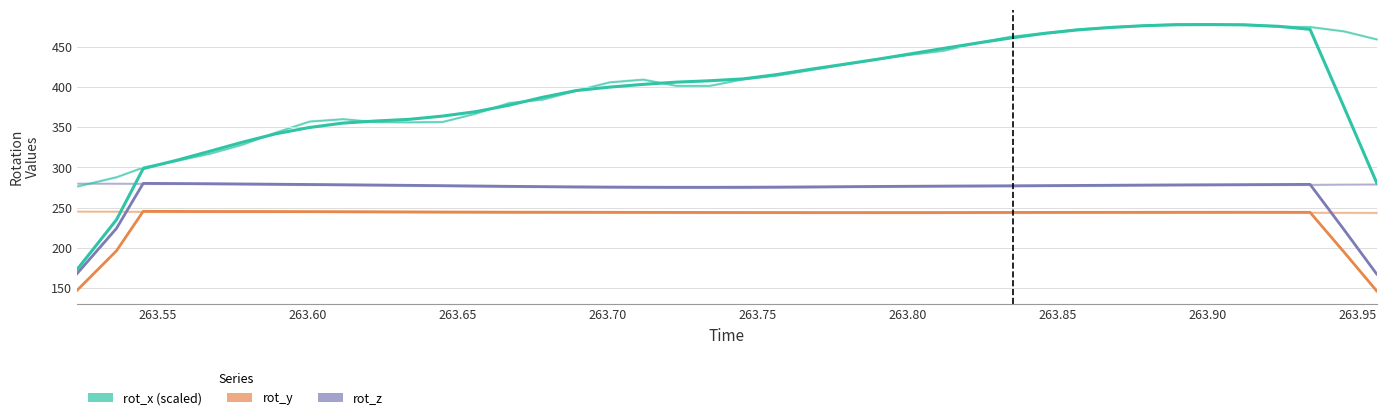

Which series has the widest spread of values?

rot_x (scaled)